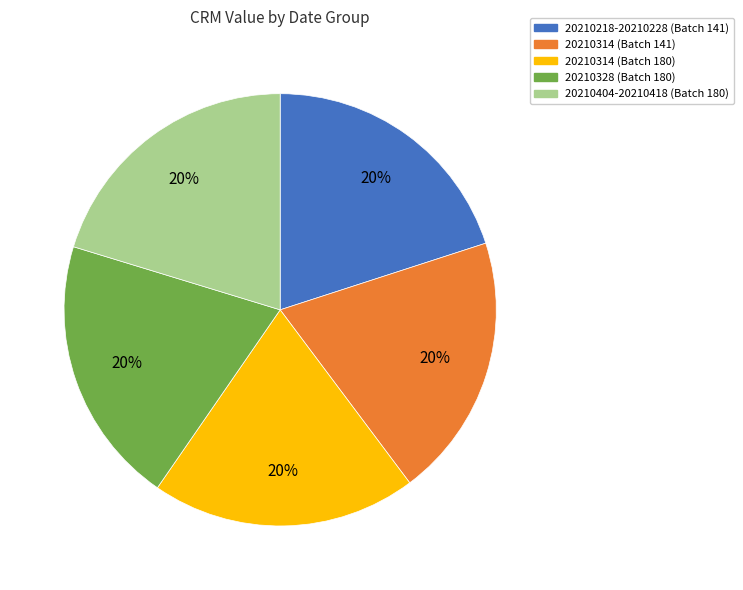

What percentage is the 20210314 (Batch 180) slice, to the nearest percent?

20%